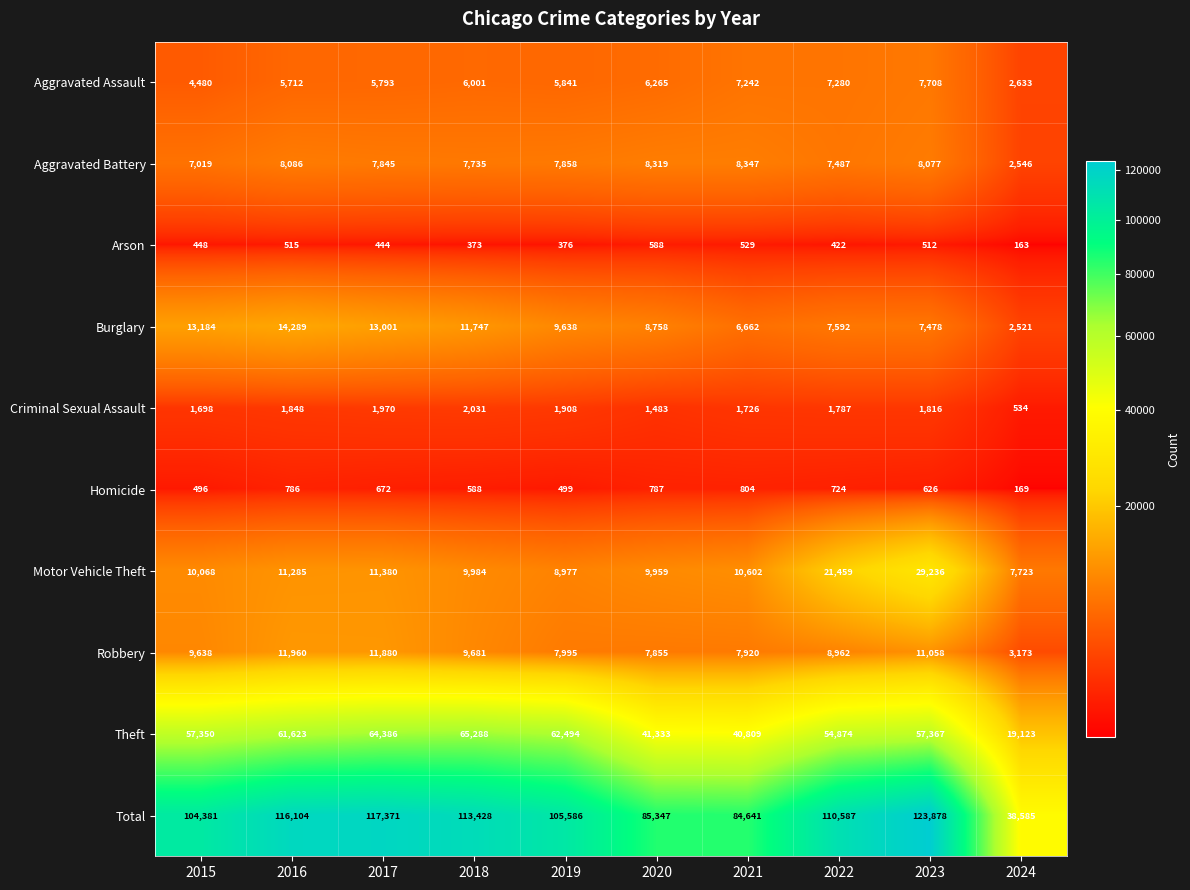

What is the spread (max minus min) of values at 2017?

116927